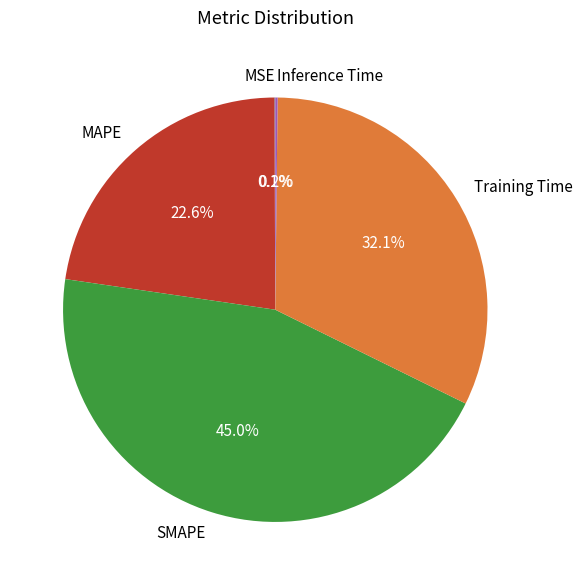

What percentage is NOT represented by MAPE?

77.4%